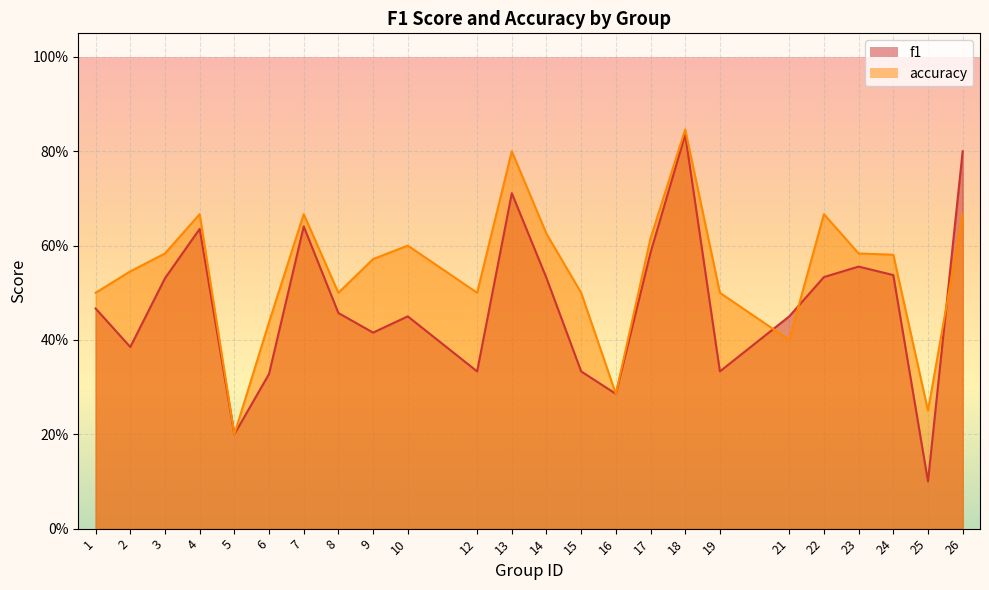

What is the total value across all series at 22?

1.2